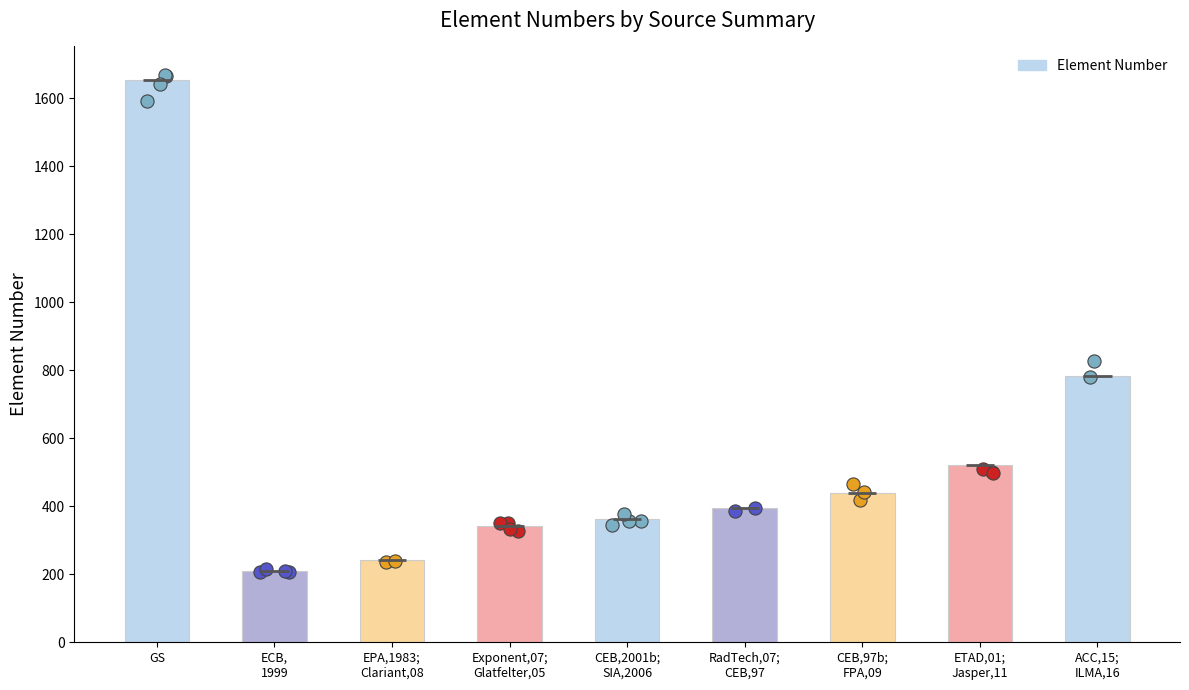

Approximately how many times larger is the value at GS compared to ECB,
1999?

7.8